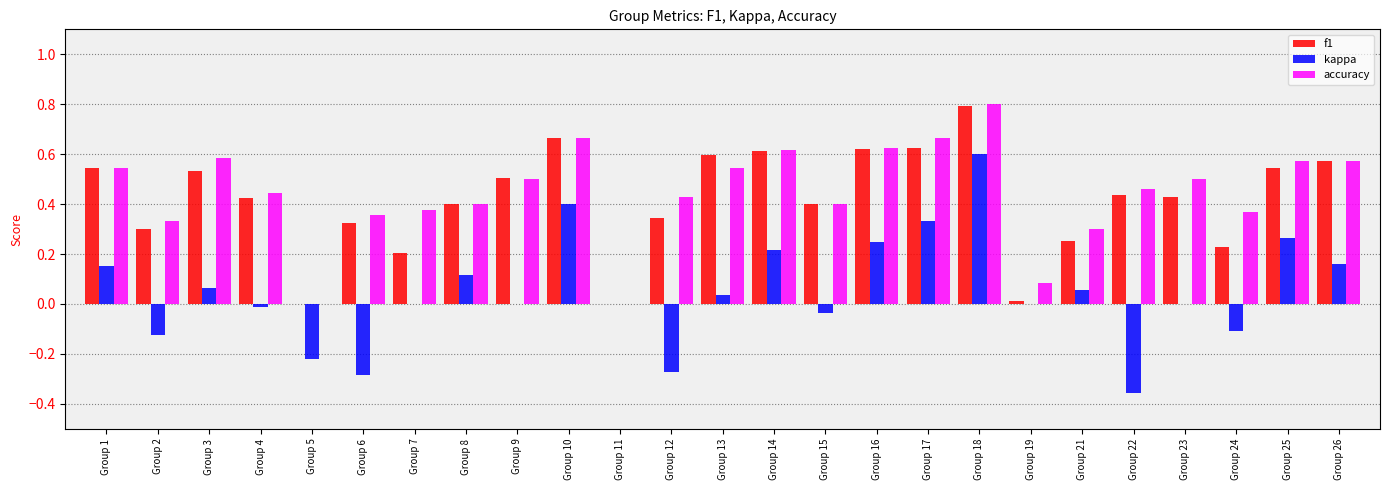

At which category does the chart reach its peak across all series?

Group 18